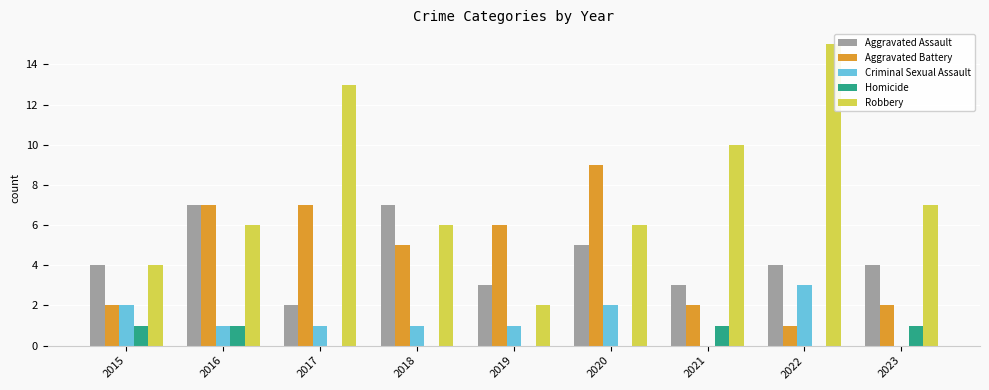

Is the value of Homicide at 2018 greater than the value of Robbery at 2018?

No